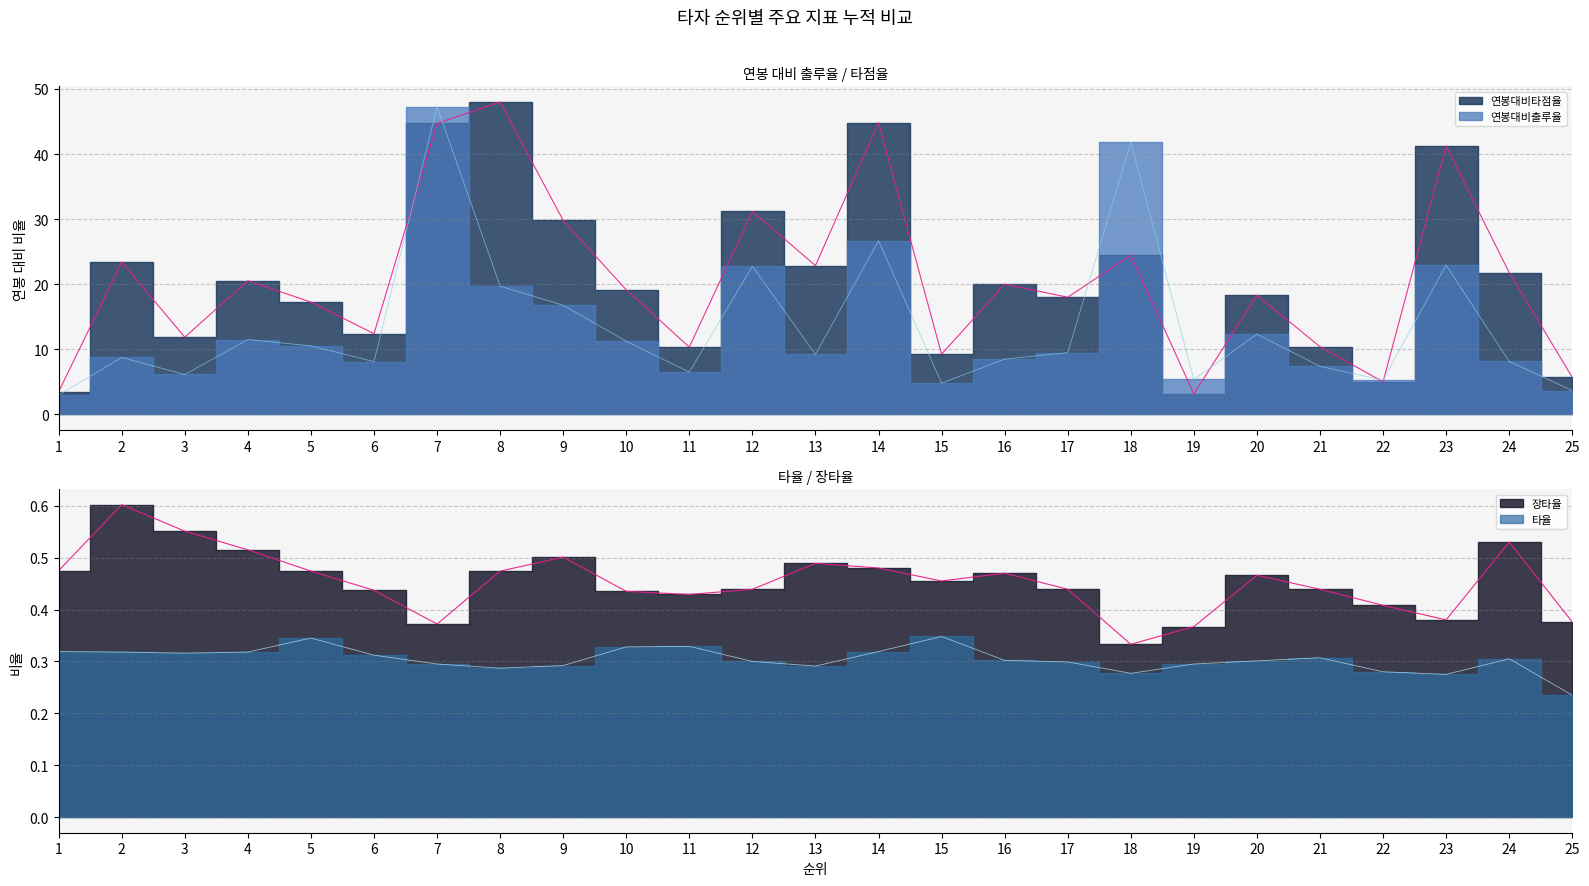

What is the difference between the maximum and minimum values in the 타율 series?

0.1